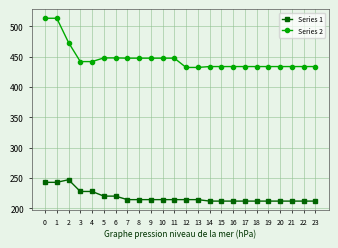

What is the minimum value for Series 1?

211.7